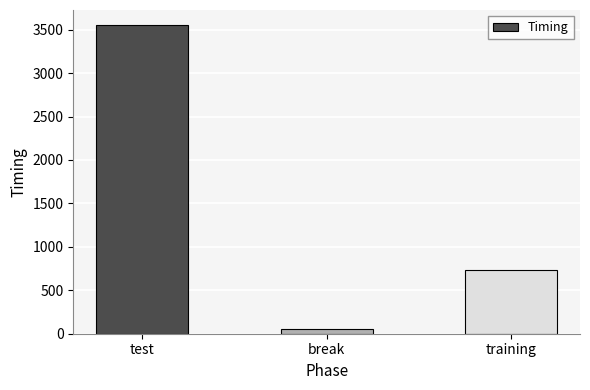

Where does the data first go above 728?

test